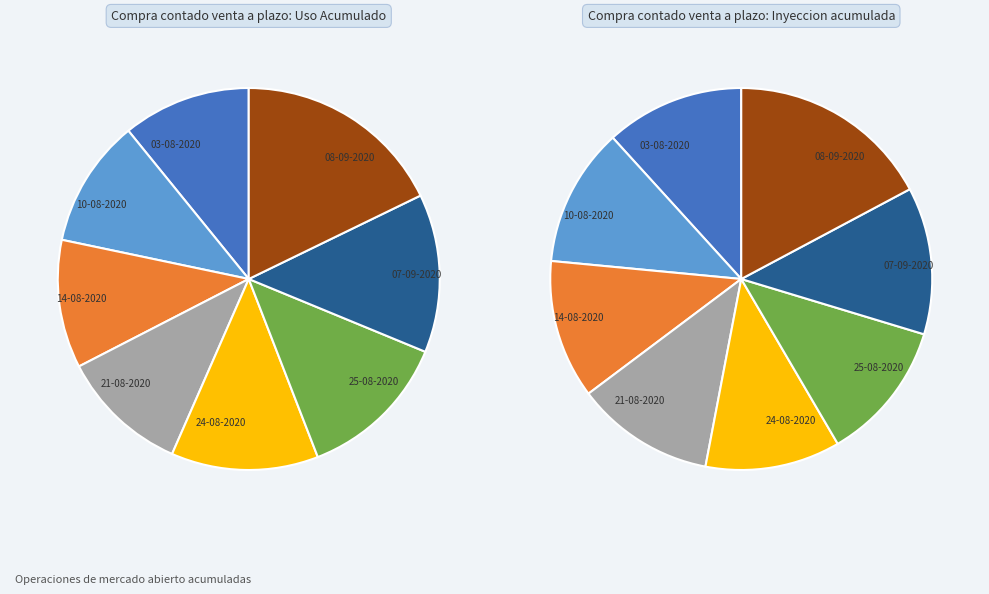

Which slice is the smallest?

24-08-2020